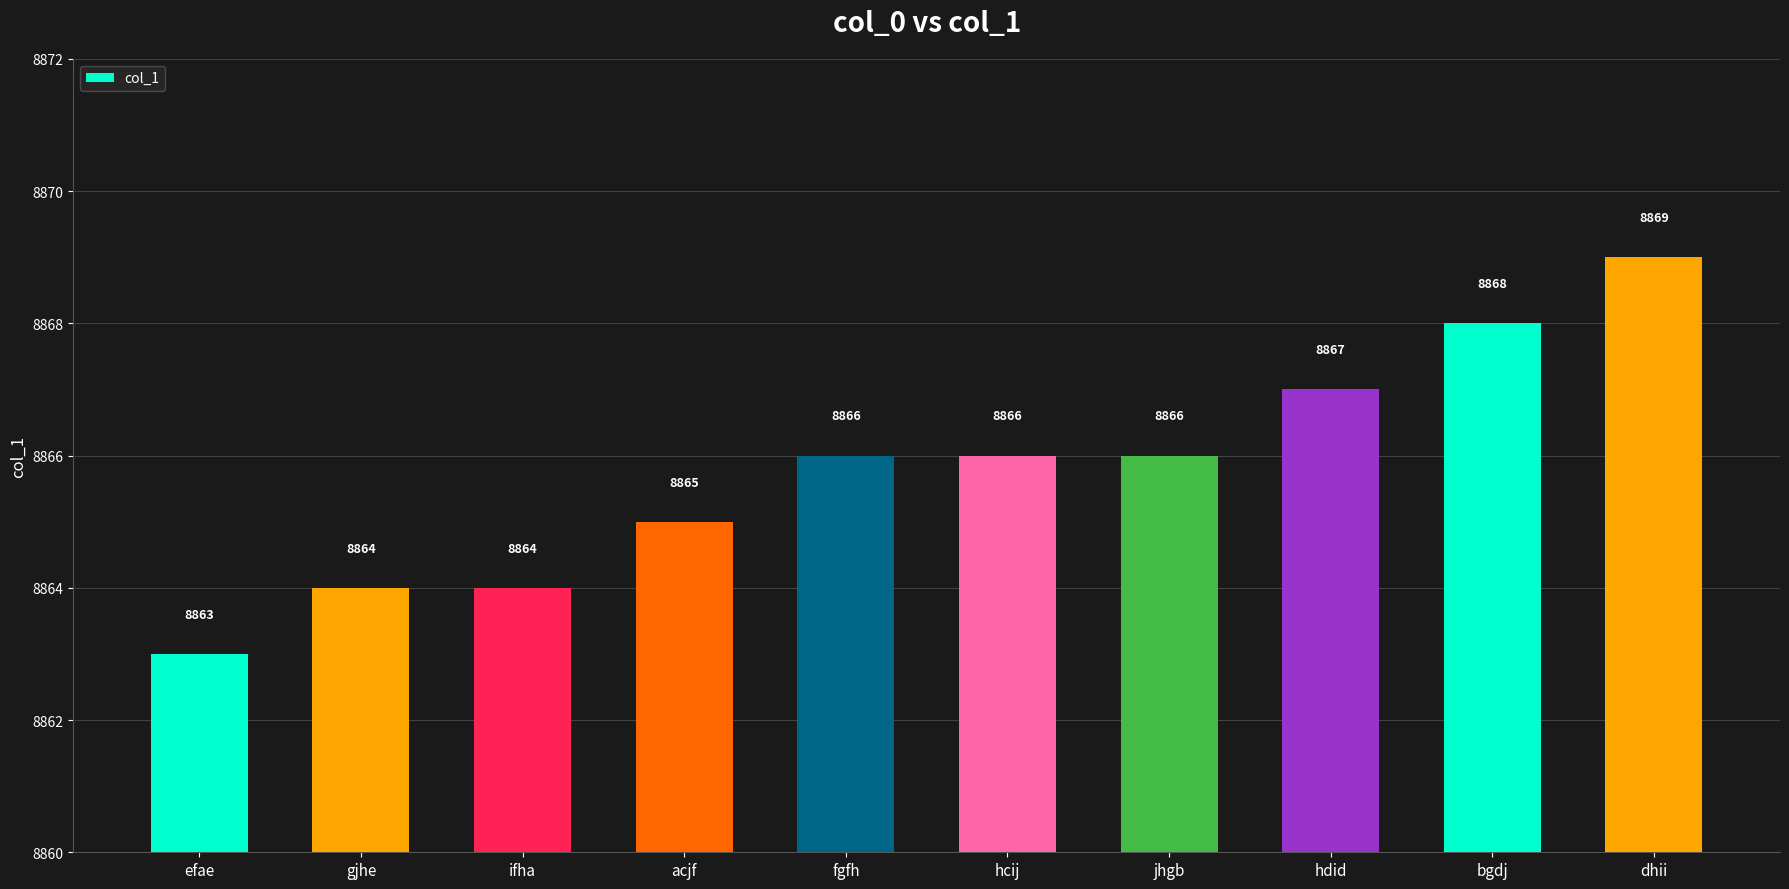

What is the sum of the values at ifha and dhii?

17733